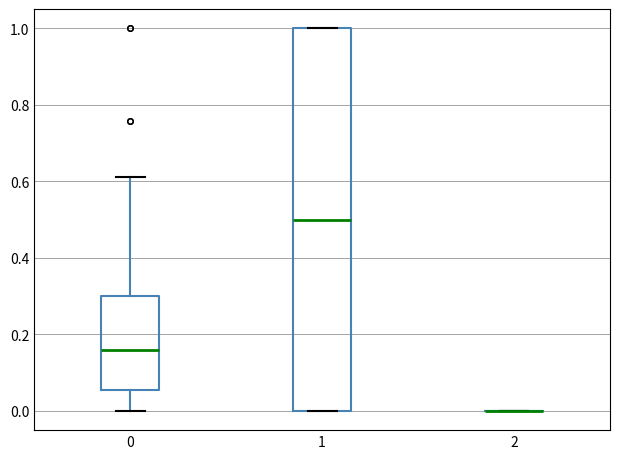

Where is the lower edge of the box at x = 0 on the y-axis? The values are not printed on the chart, so give them approximately, as read against the axis.

0.06